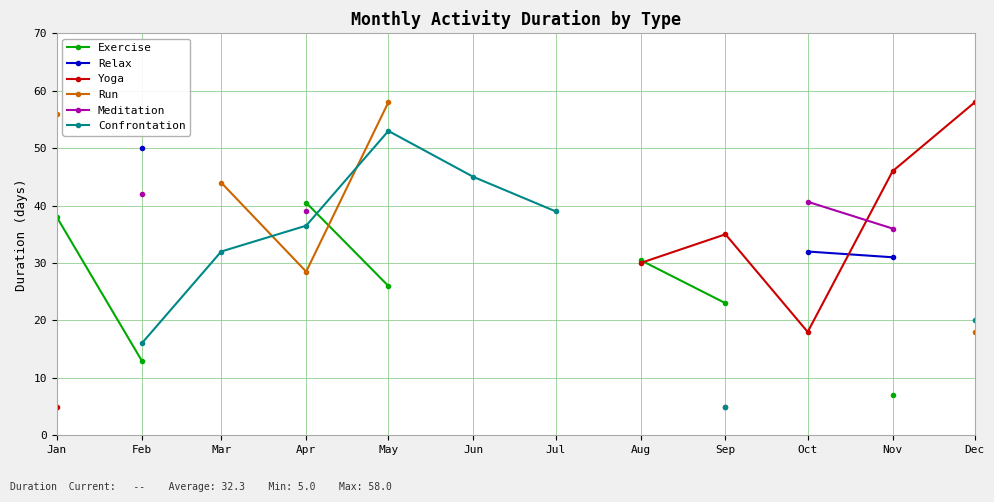

What is the difference between the highest and lowest values at Sep?

30.0